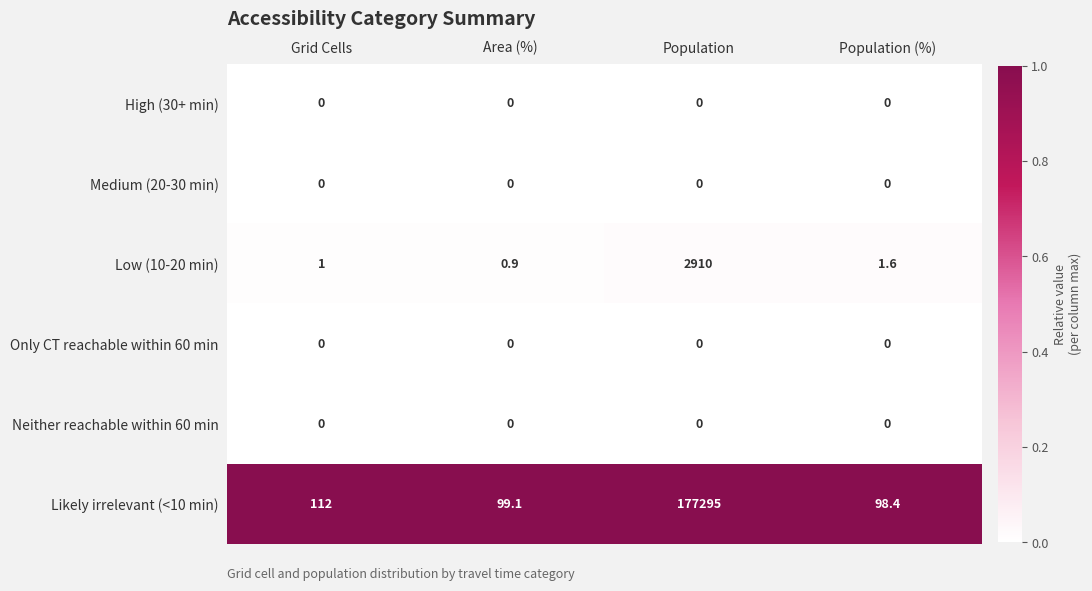

At which category is the sum across all series the highest?

Population